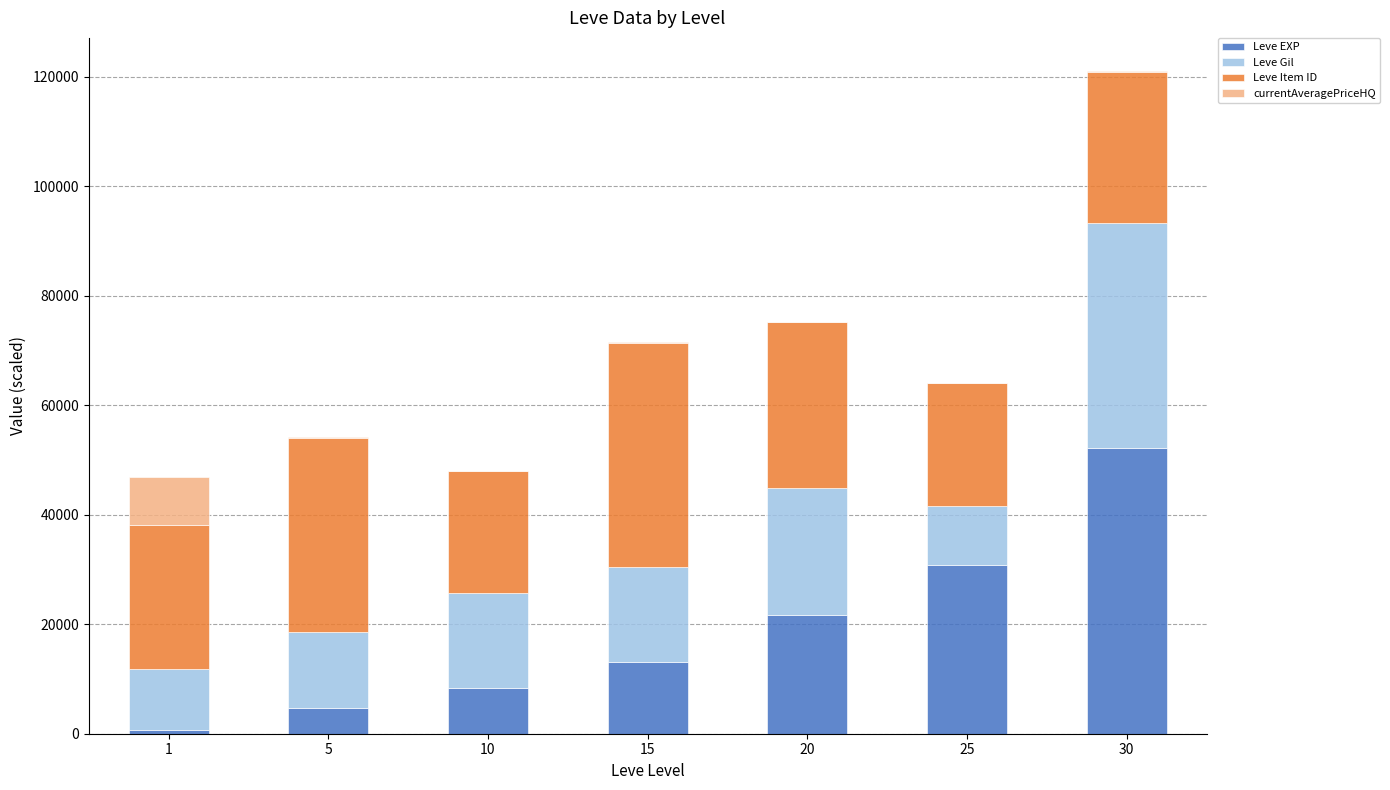

At which category is the sum across all series the highest?

30